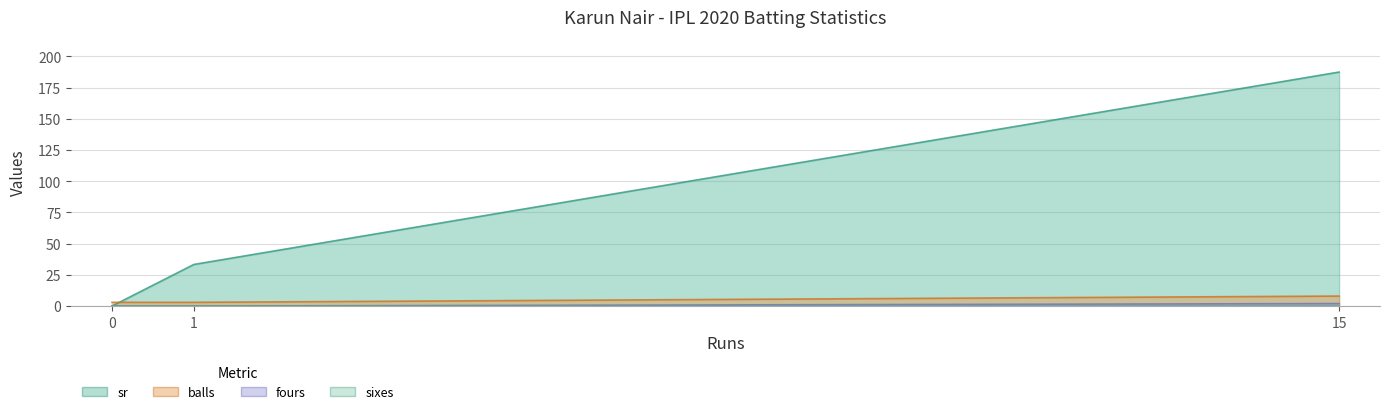

What is the total value across all series at 0?

3.0